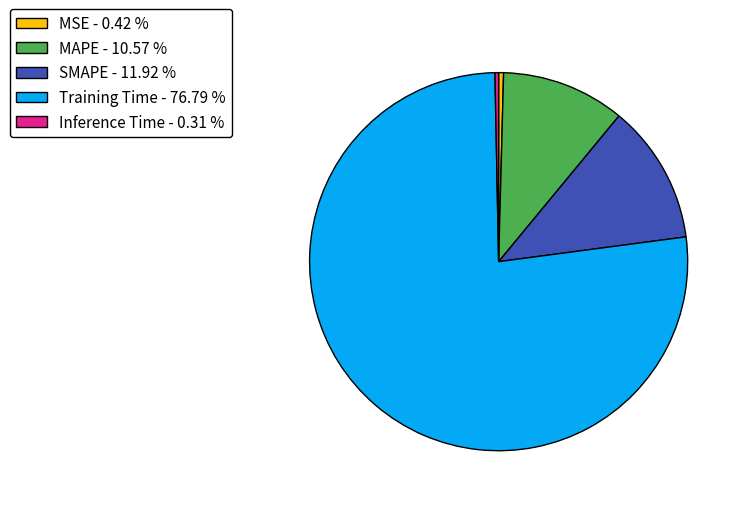

Combined, do SMAPE - 11.92 % and Training Time - 76.79 % account for over 50%?

Yes